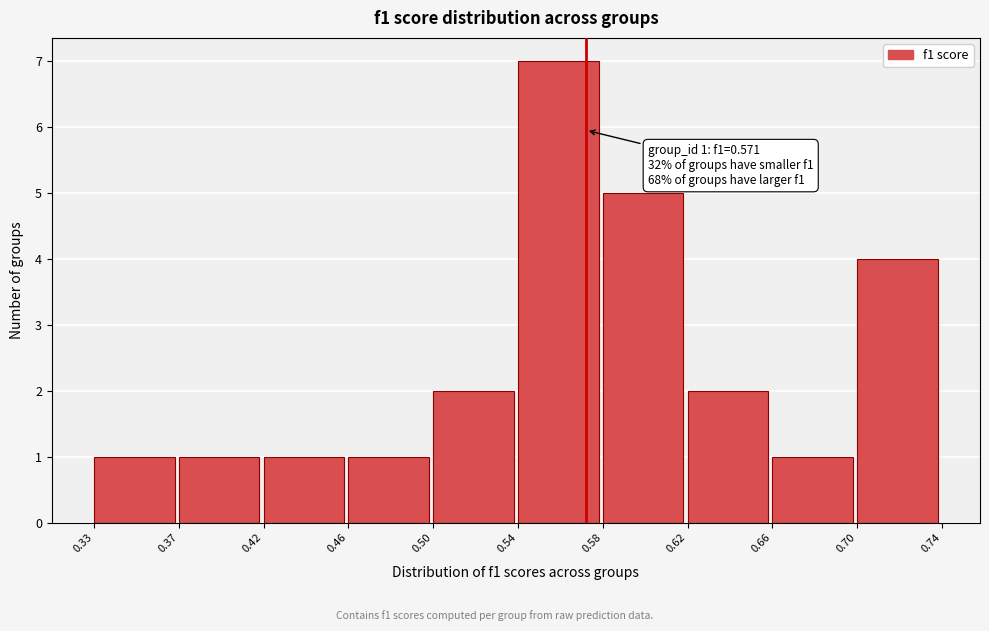

Reading left to right, extract all data points from this chart.

0.33=1	0.37=1	0.42=1	0.46=1	0.50=2	0.54=7	0.58=5	0.62=2	0.66=1	0.70=4